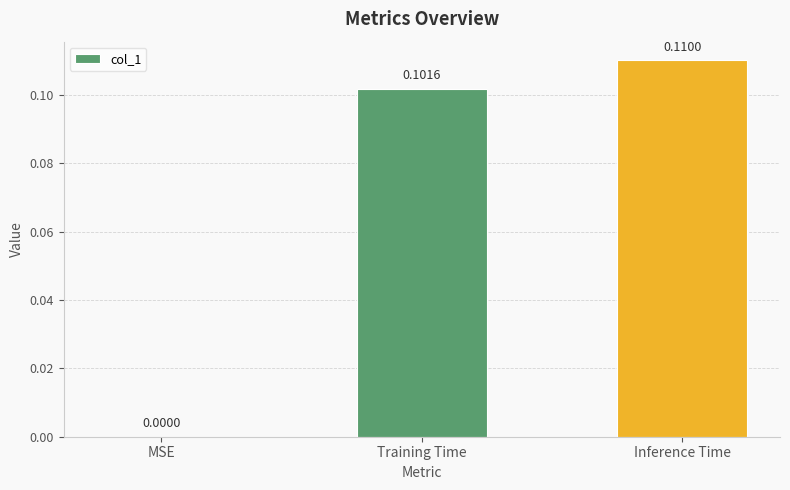

At which category does the chart reach its peak across all series?

Inference Time